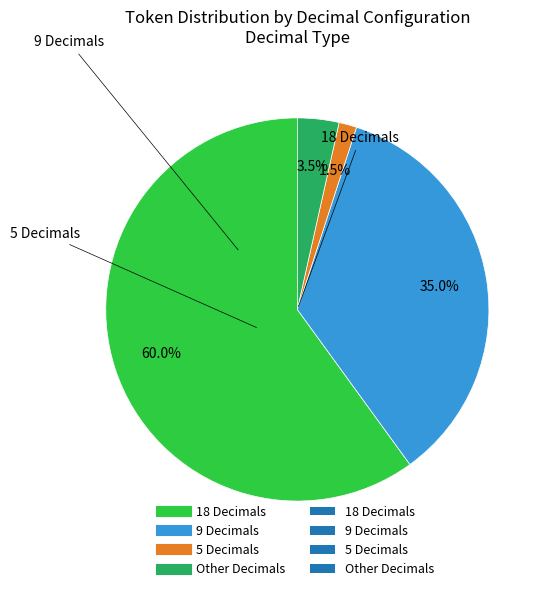

How many slices are in this pie chart?

4